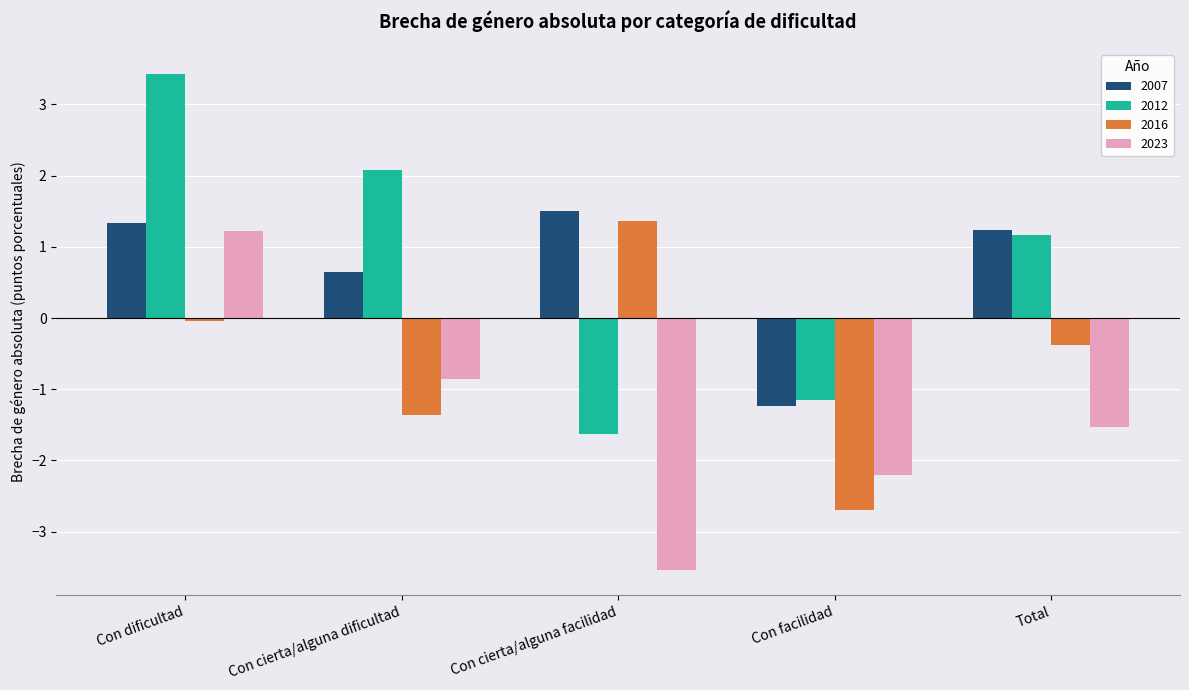

Which series has the widest spread of values?

2012